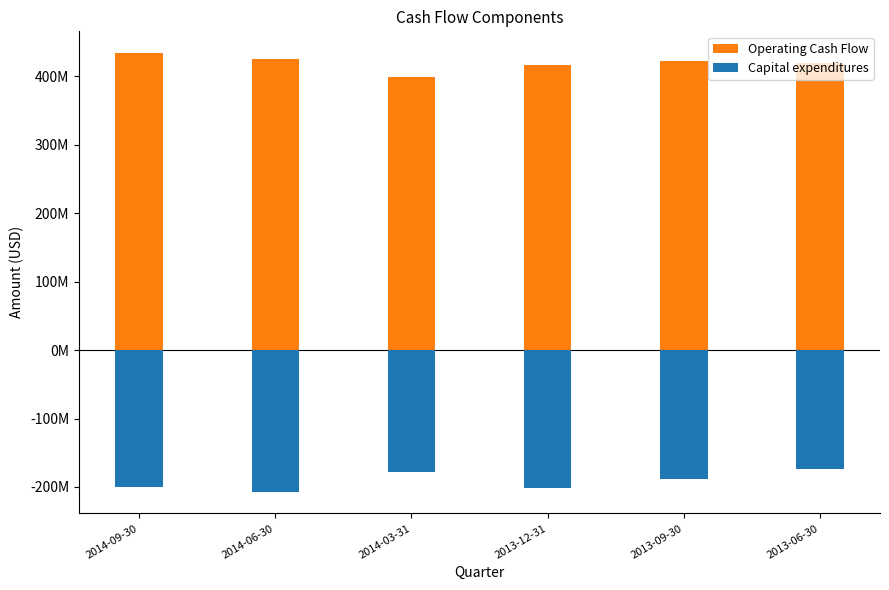

What is the greatest value displayed?

433789000